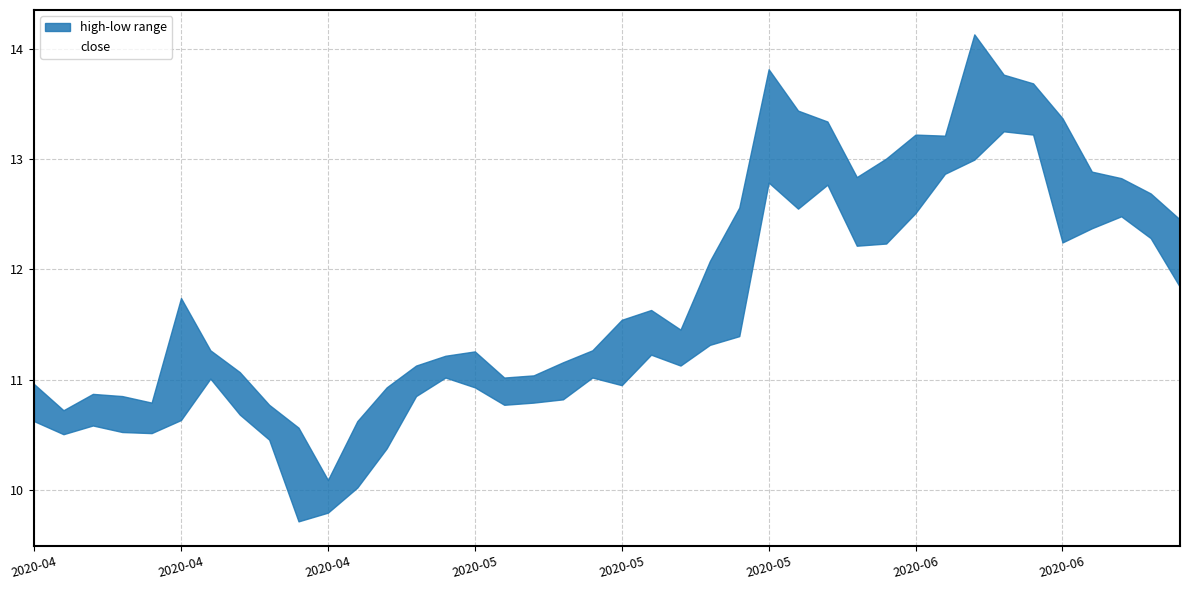

Rank the series at 2020-05-25 from highest to lowest value.

high, close, low